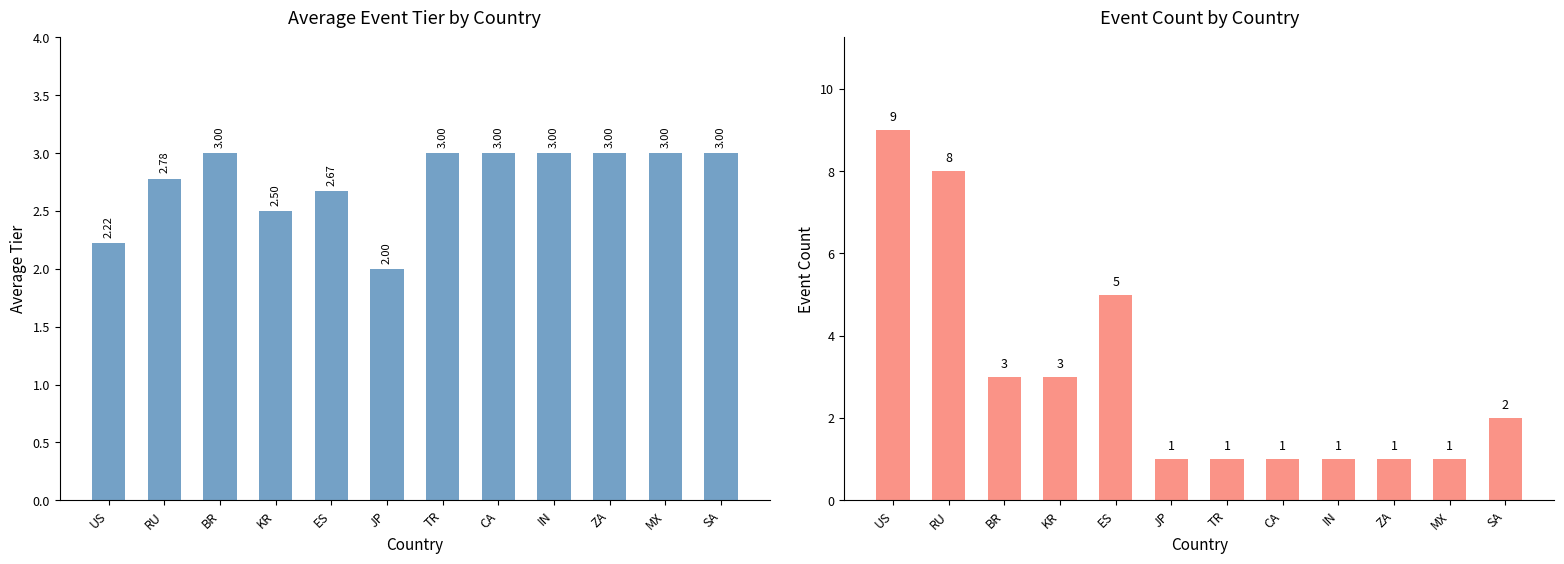

At how many categories does at least one series exceed 4?

3